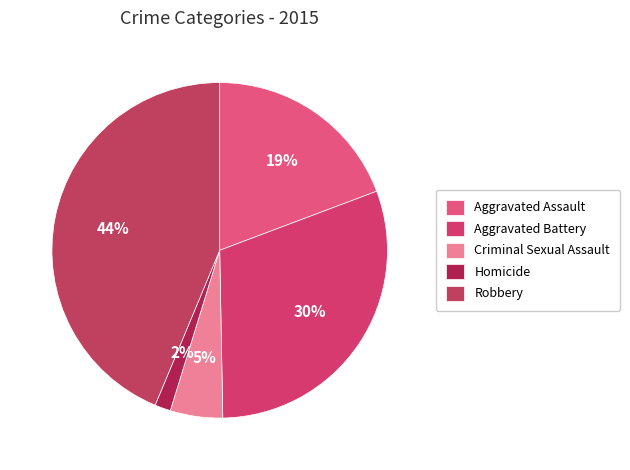

Is the sum of Criminal Sexual Assault and Robbery greater than half?

No